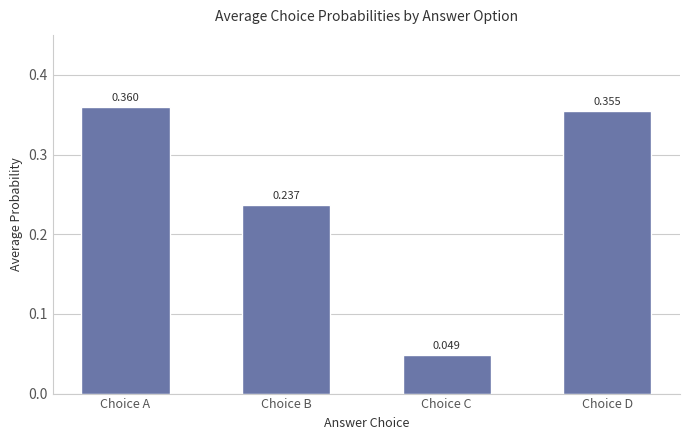

What is the change in value from Choice B to Choice C?

-0.2